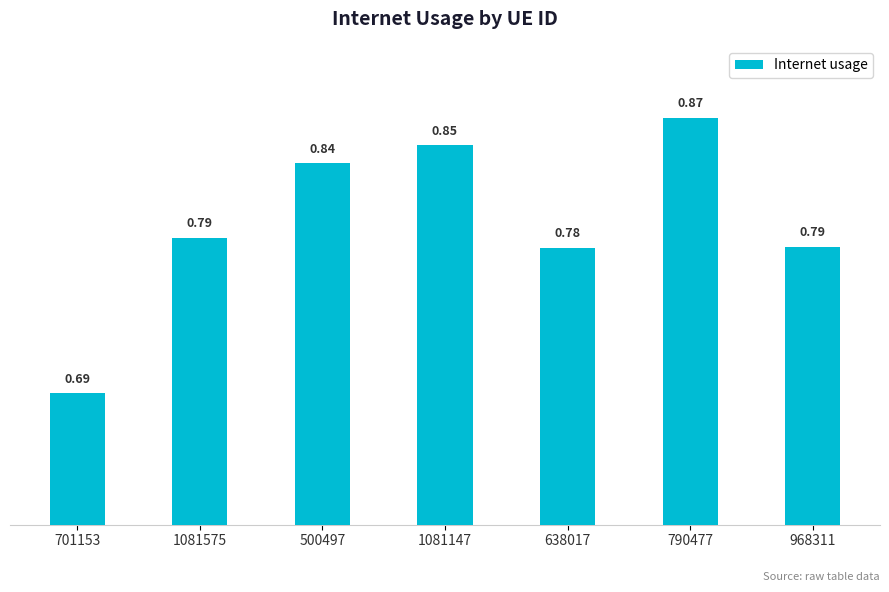

True or false: the data shows 1.1 at 701153.

False